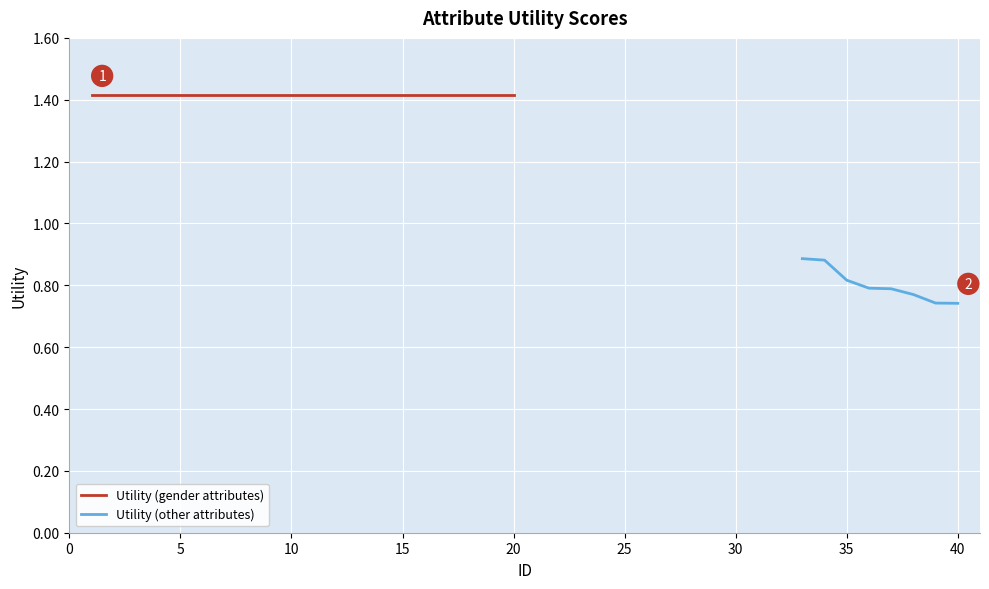

At which category does the chart reach its minimum across all series?

40